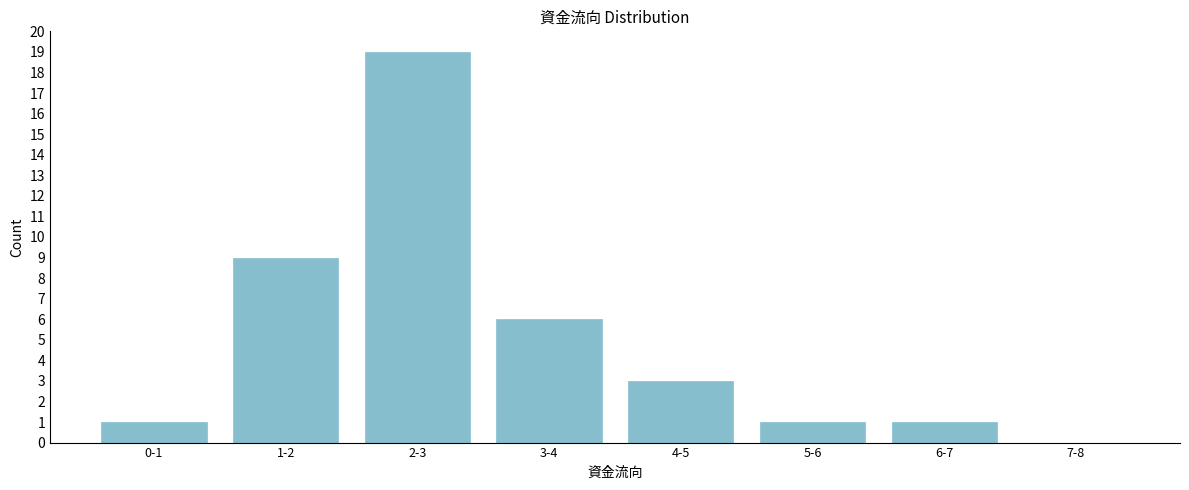

Reading right to left, what are all the values shown in this chart?

7-8=0	6-7=1	5-6=1	4-5=3	3-4=6	2-3=19	1-2=9	0-1=1